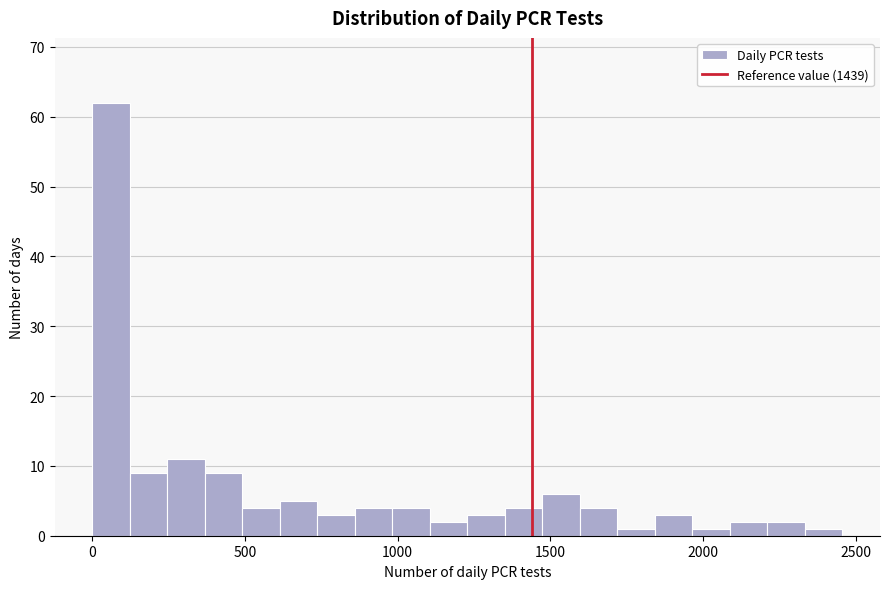

Around what value on the x-axis is the tallest bar? Give the approximate position of its centre, as read against the axis.

50